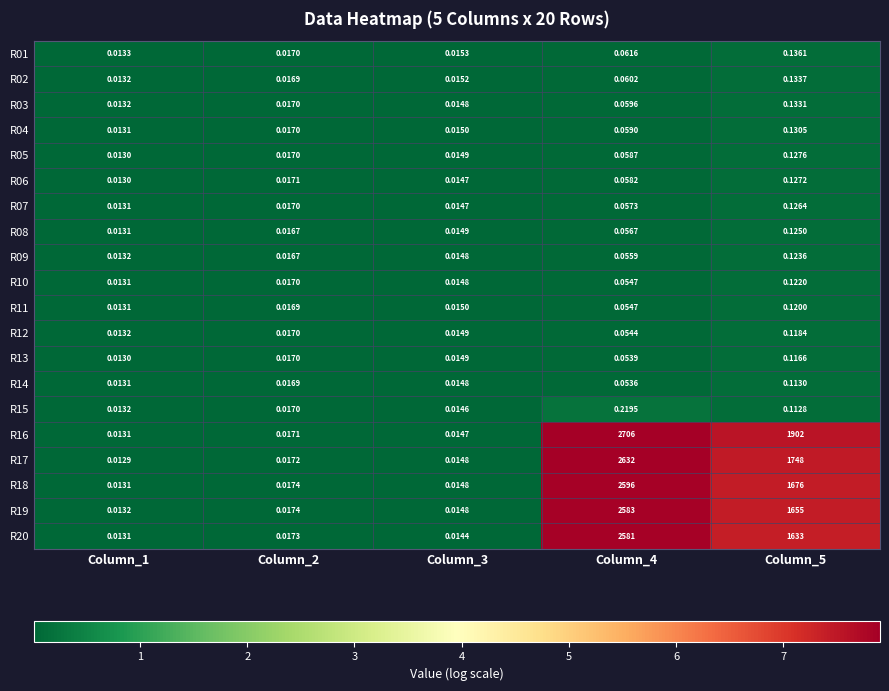

At how many categories does at least one series exceed 4?

2